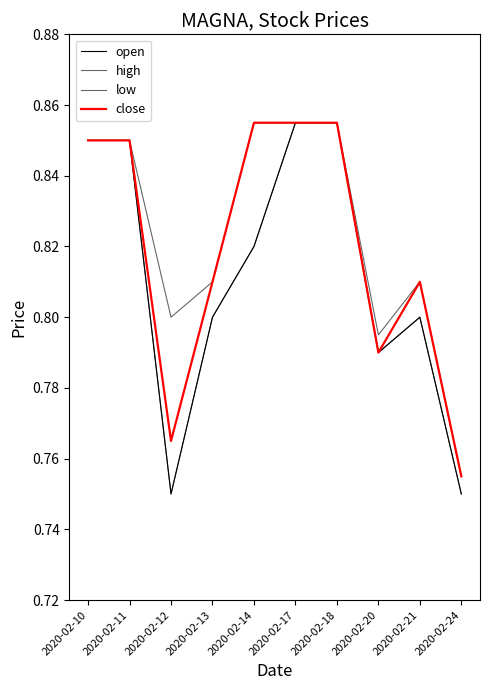

What is the value of the low point at the 1st from the left?

0.8